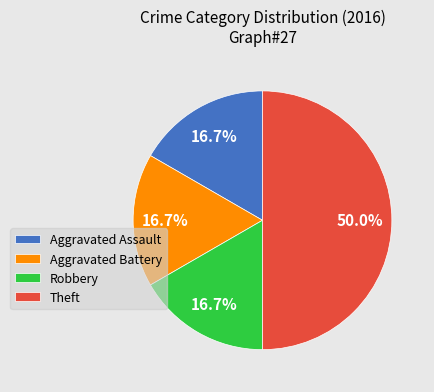

What is the largest slice in the pie chart?

Theft